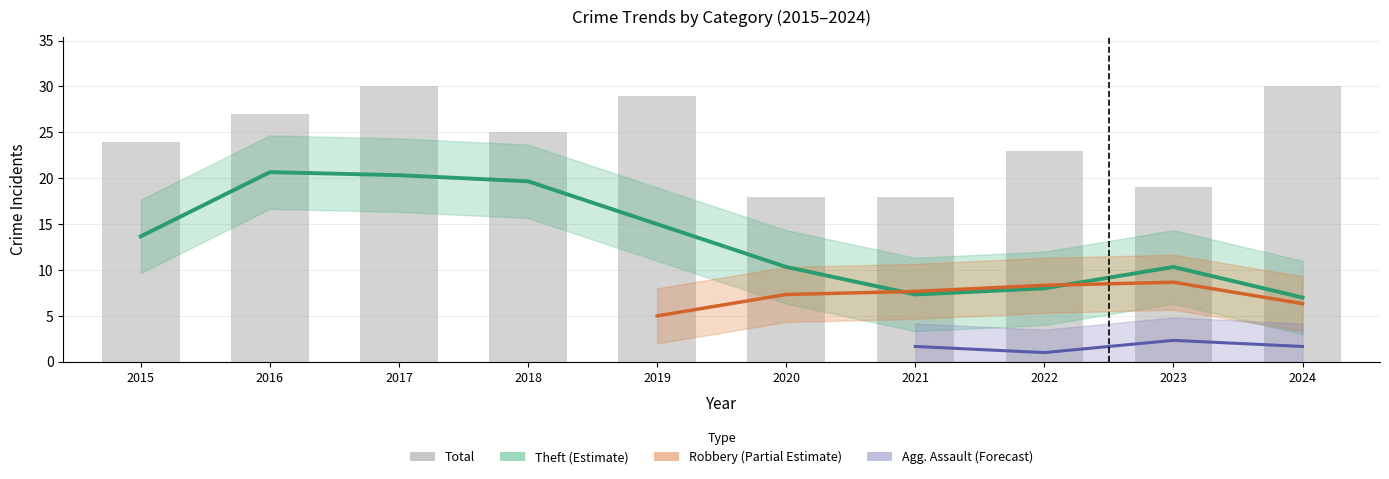

What is the value of the Total bar at the 9th from the left?

19